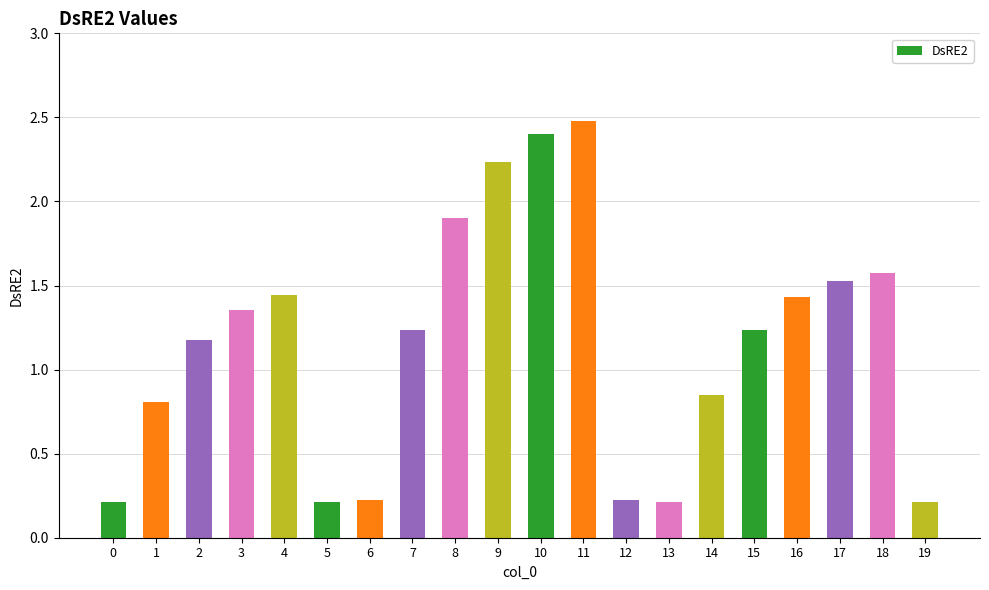

What is the smallest value displayed?

0.2